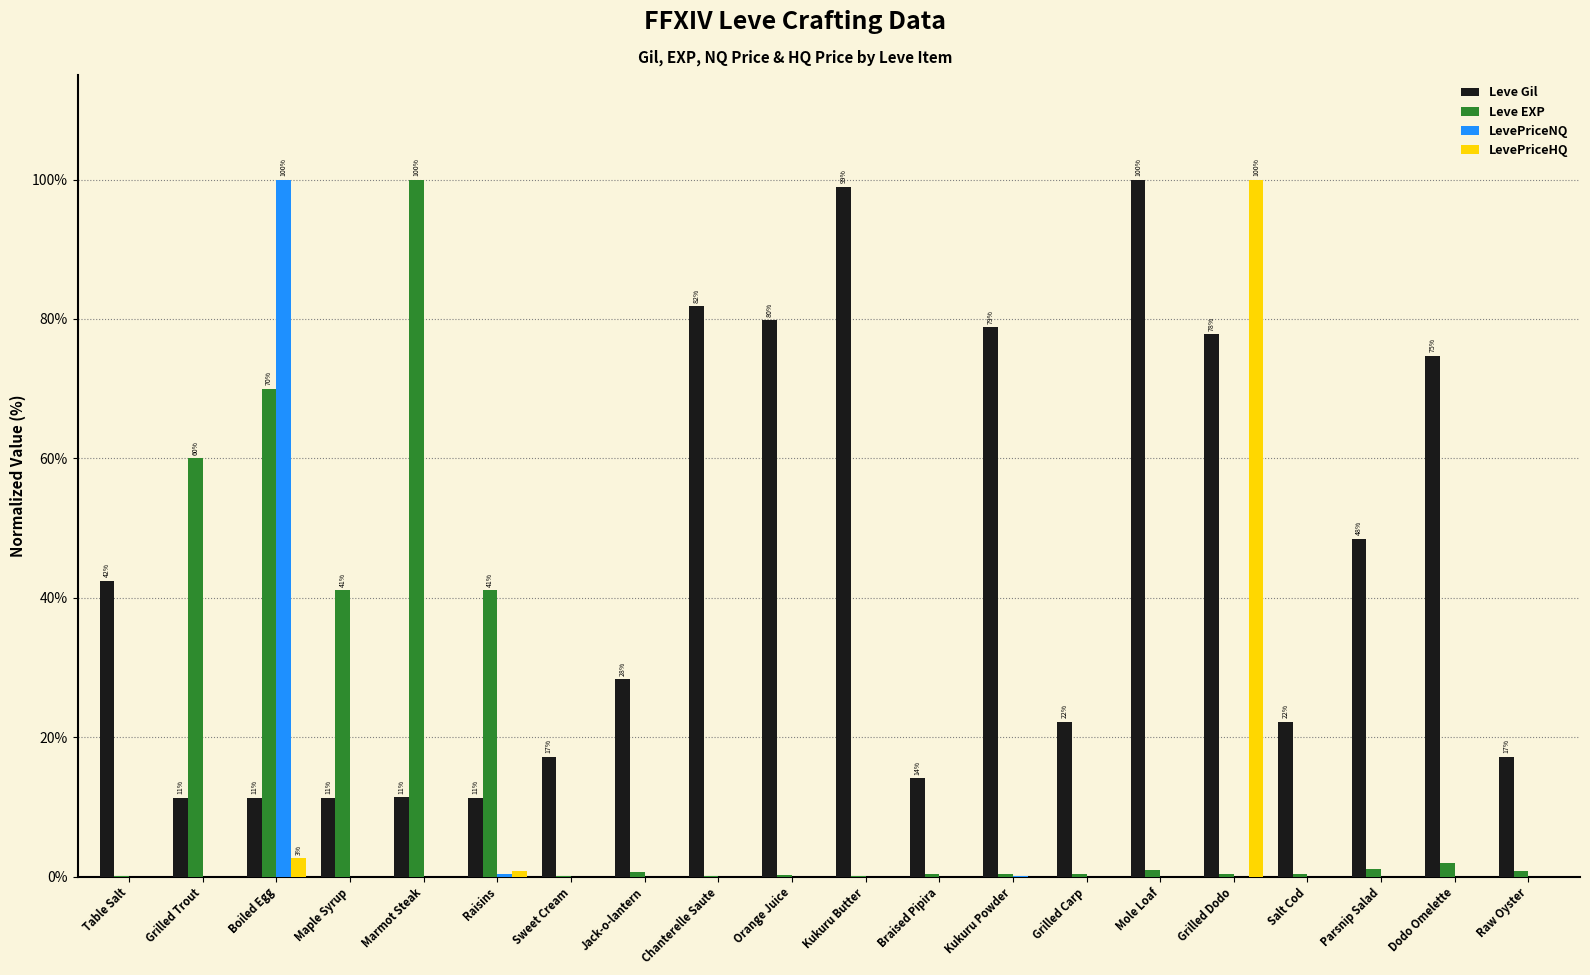

Which category has the highest value in the LevePriceHQ series?

Grilled Dodo